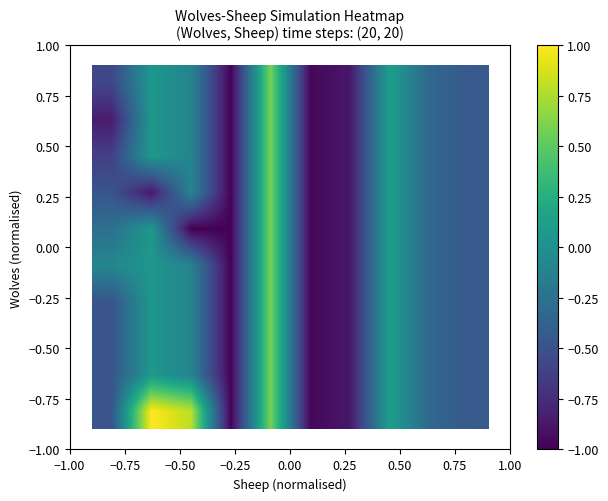

At how many categories does at least one series exceed 0?

4